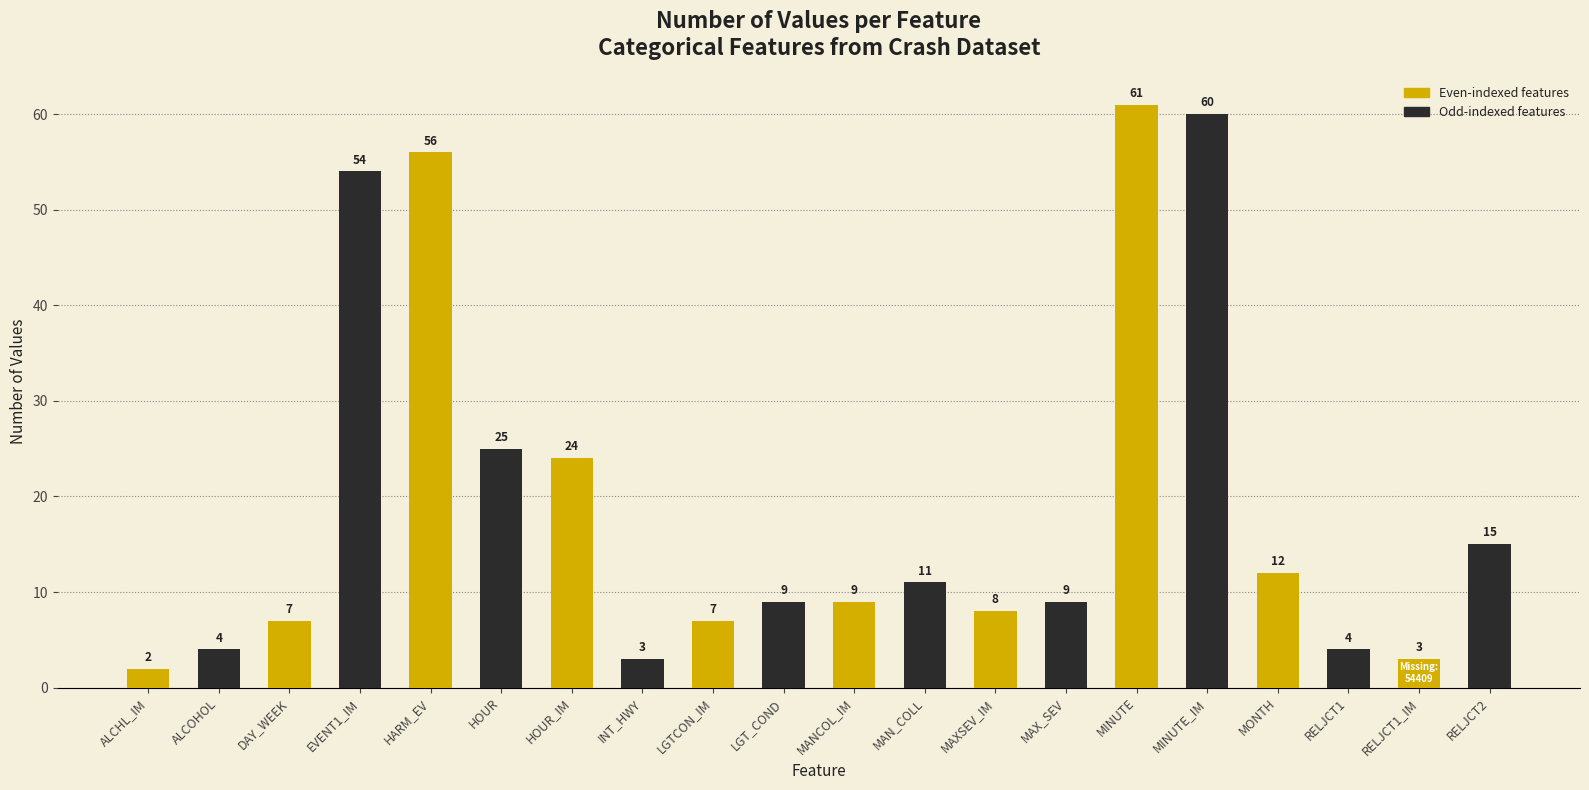

What is the difference between the values at MONTH and RELJCT1?

8